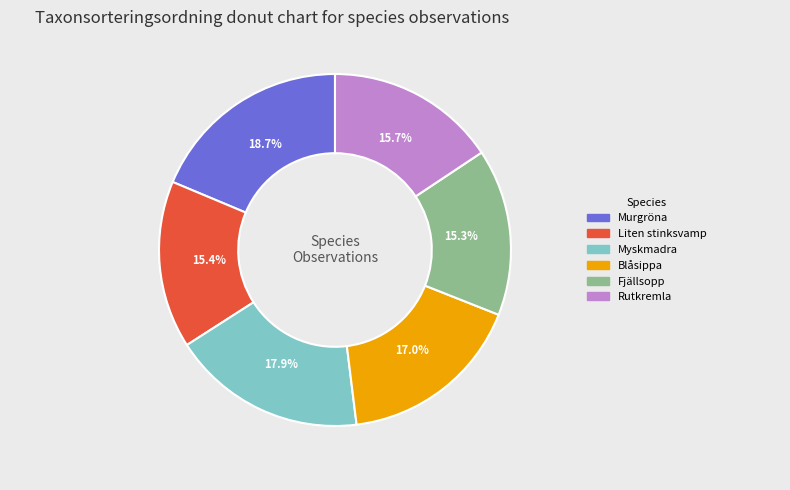

Is there a majority slice in this chart?

No